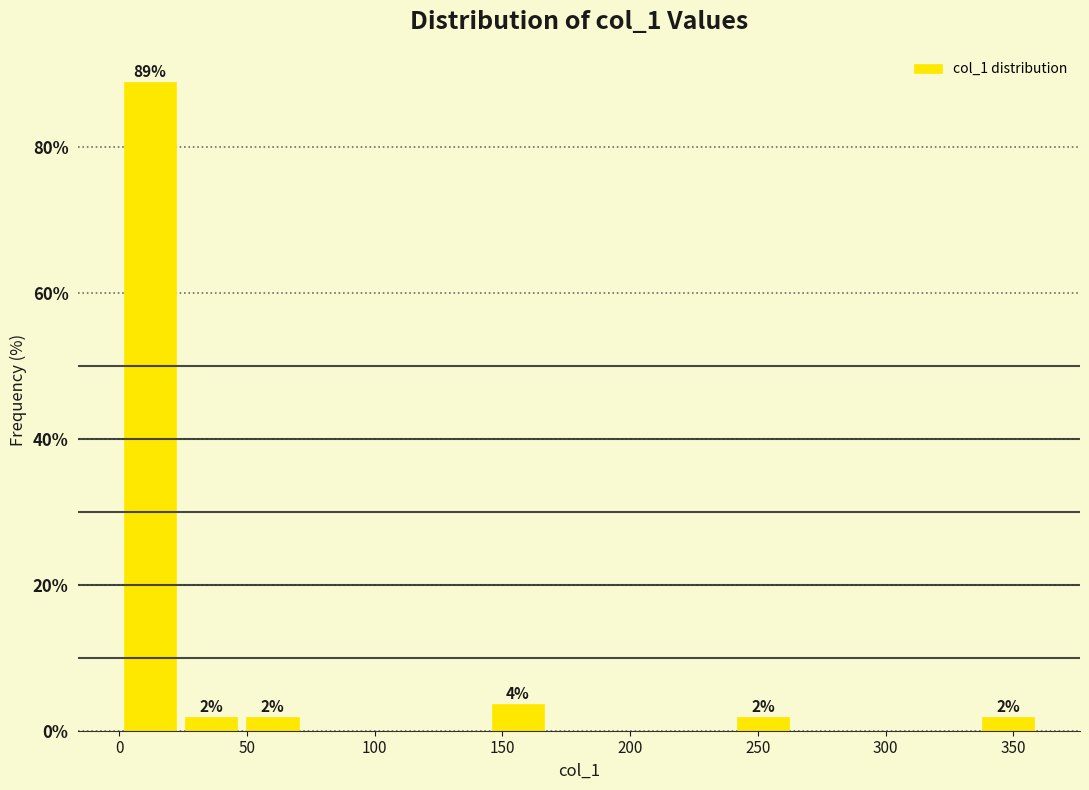

Over which range of the x-axis is the bar tallest?

0 to 25